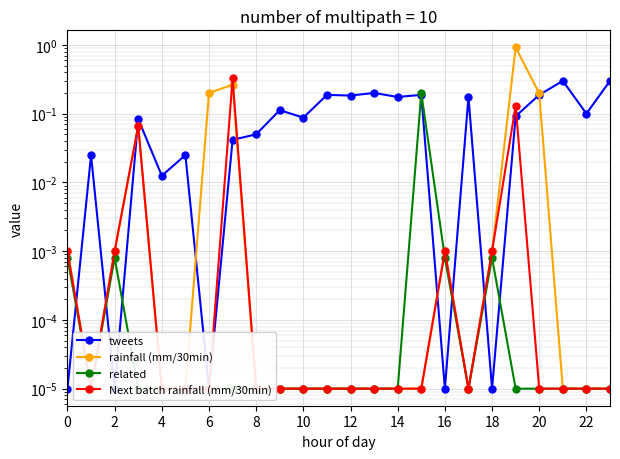

What is the label of the 12th point from the left?

22